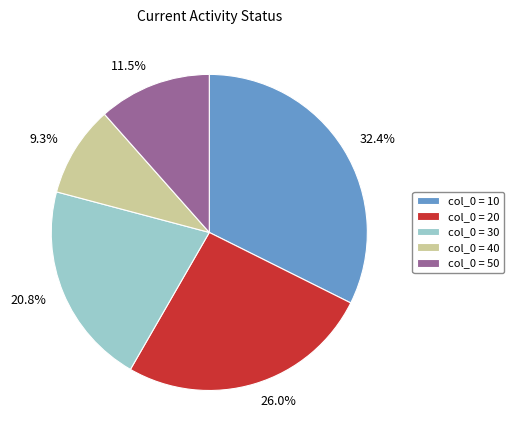

Does any single category account for the majority?

No